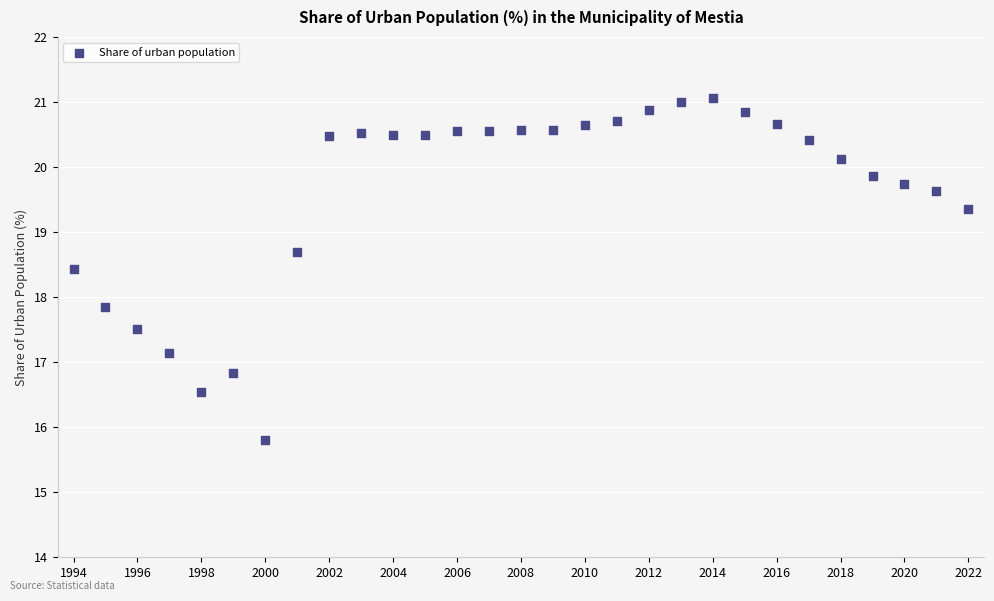

What Y value in the scatter plot is closest to 18?

17.8